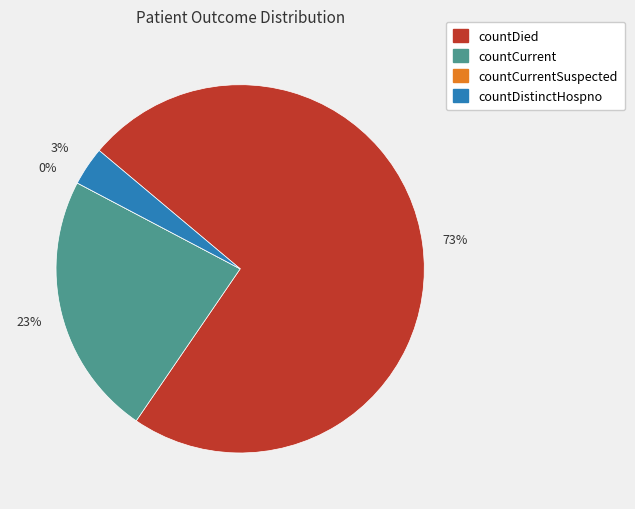

Does countCurrent represent more than half of the total?

No